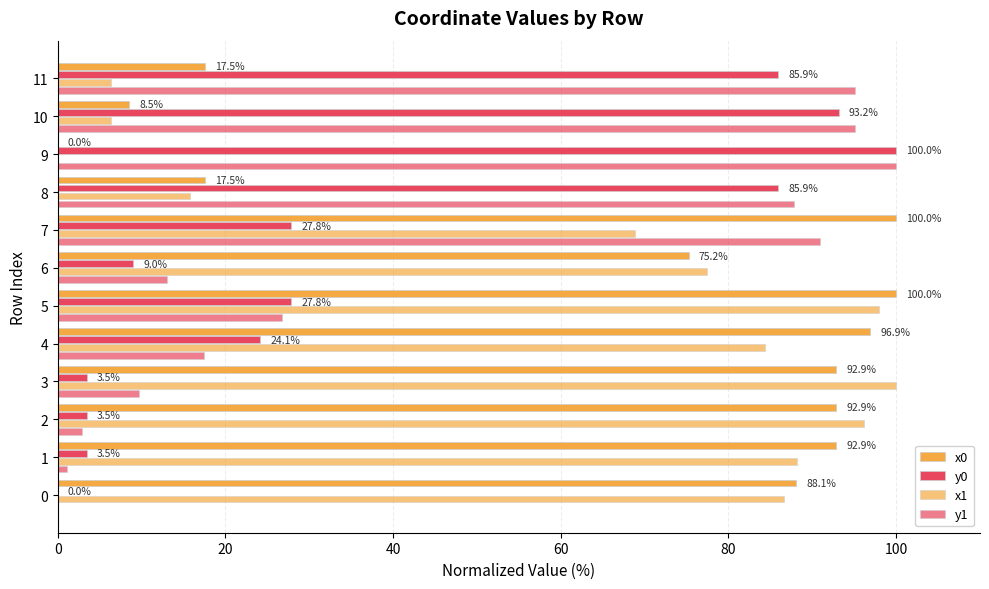

How many values in y1 are above zero?

11